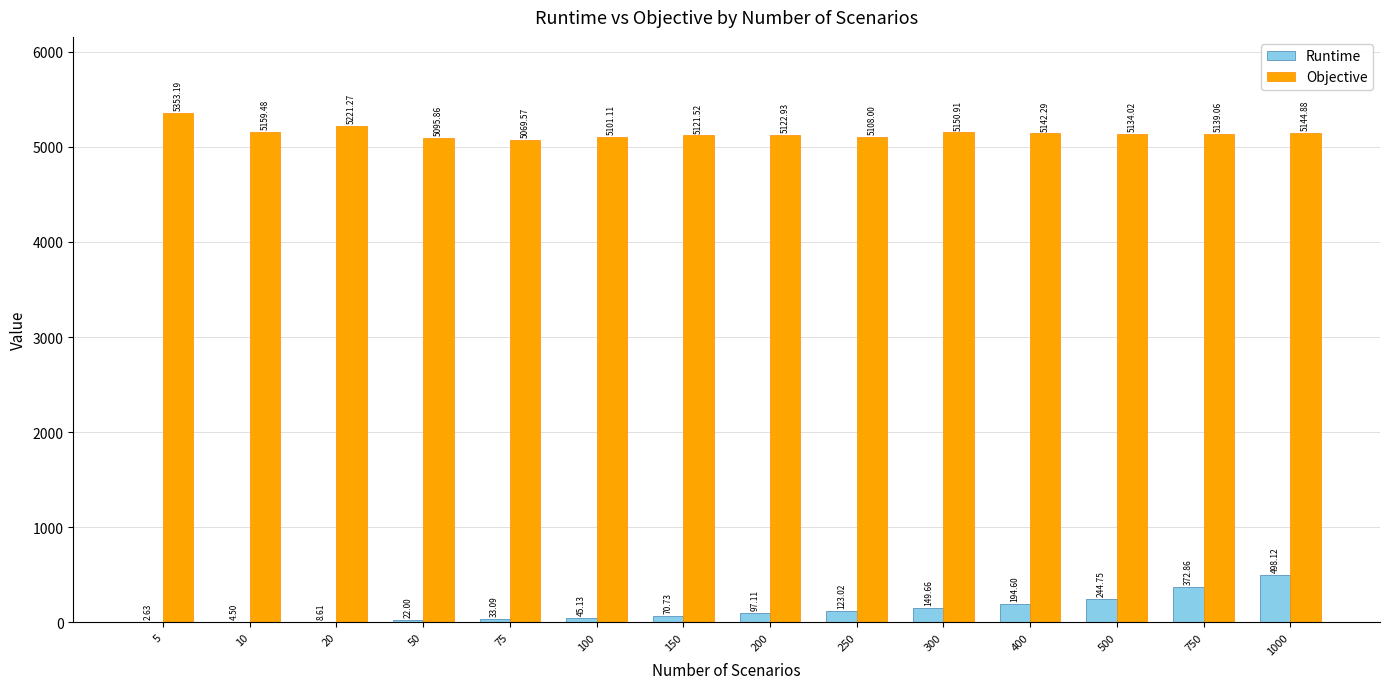

What is the total value across all series at 400?

5336.9